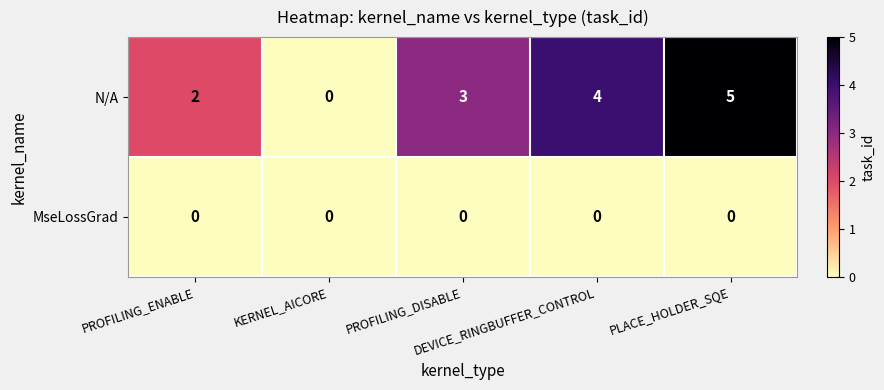

Which series has the largest range (max minus min)?

N/A